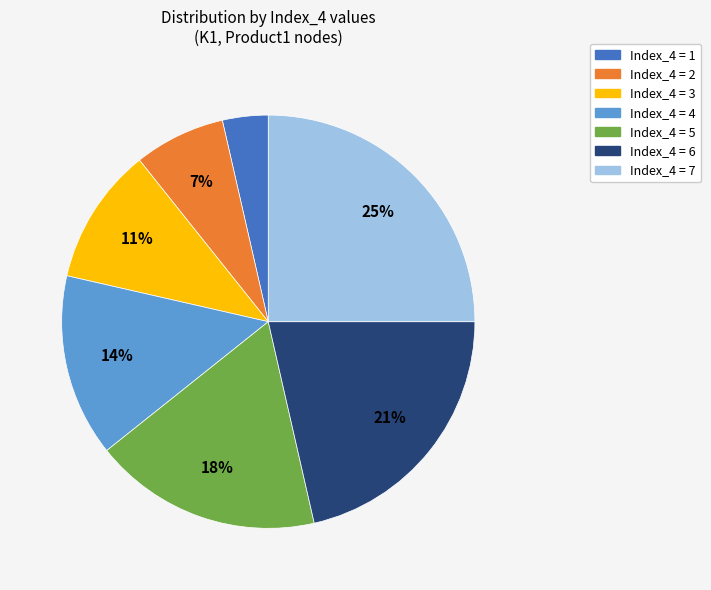

Is there any slice that represents more than half of the pie?

No